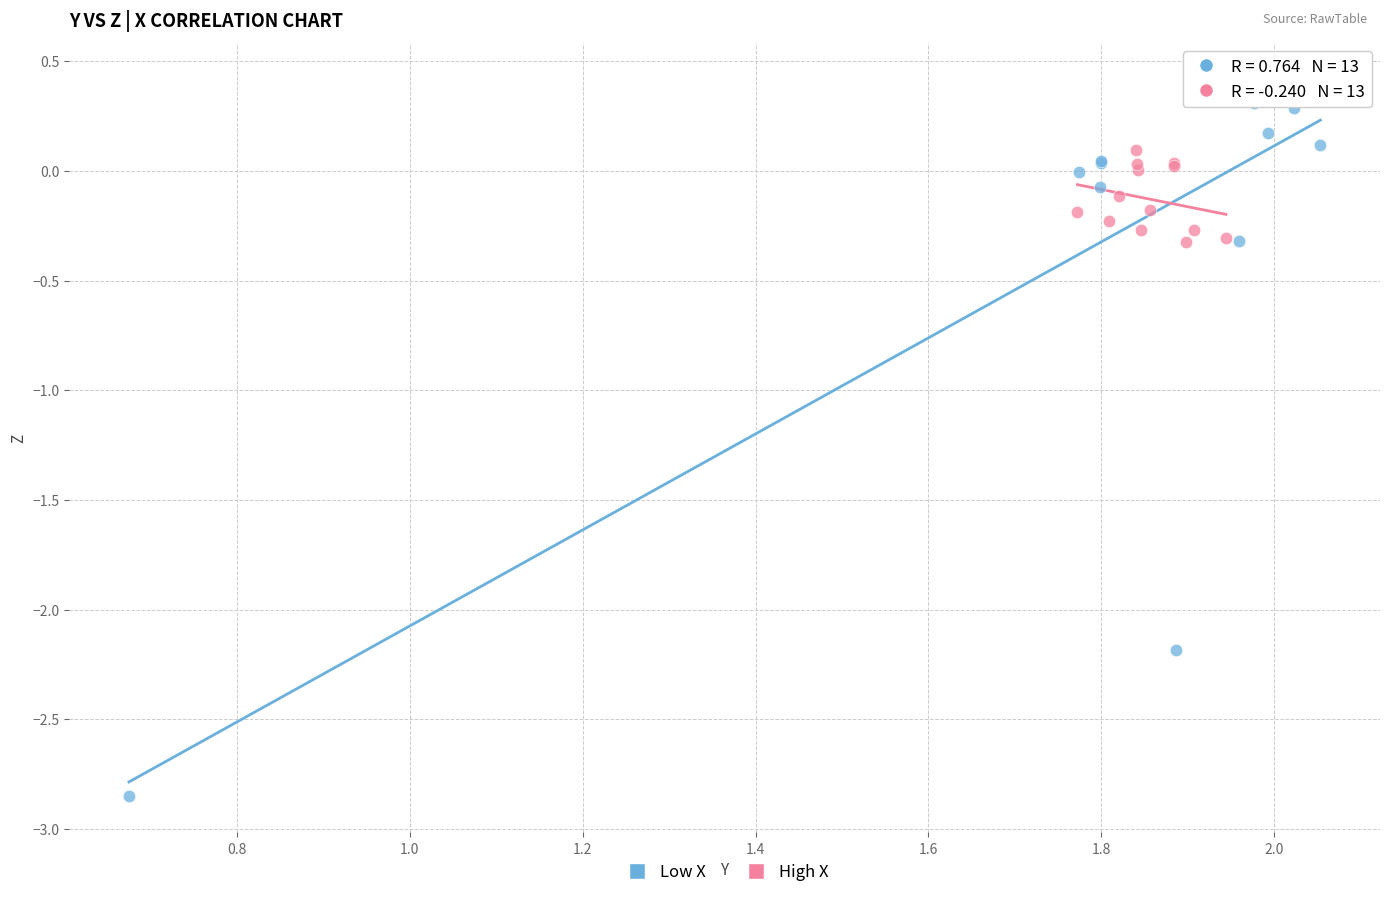

Which series has the widest spread of Y values?

Low X